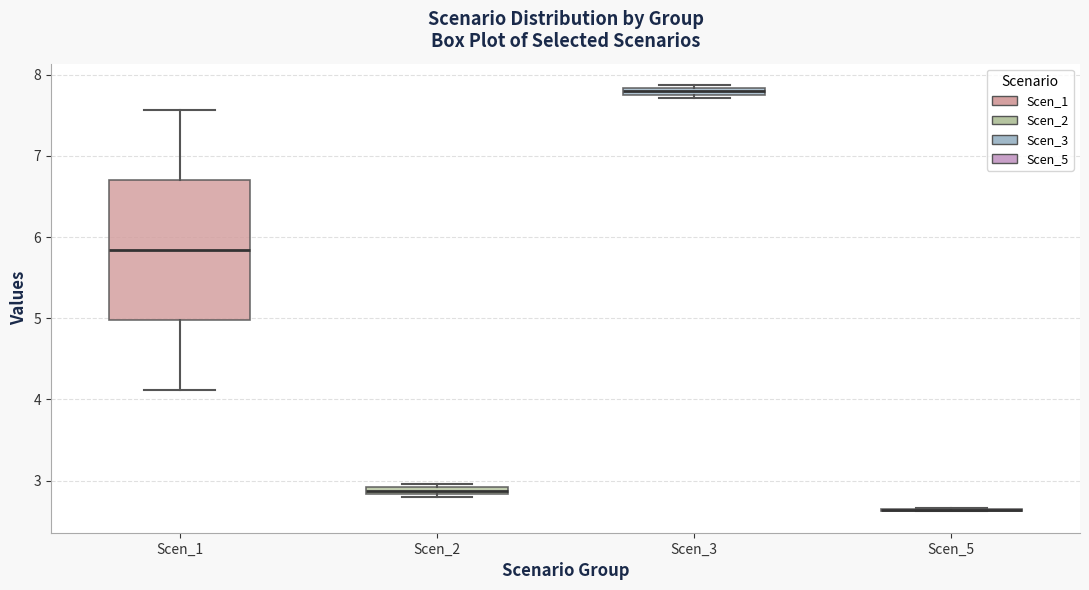

Comparing the boxes themselves (not the whiskers), which one is the tallest?

Scen_1